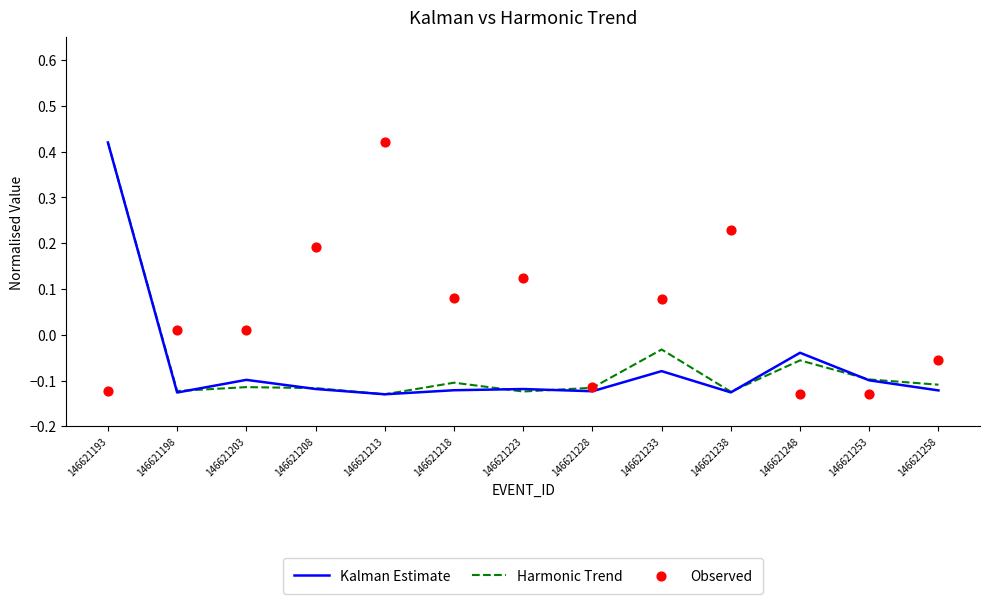

Which series has the widest spread of Y values?

Kalman Estimate